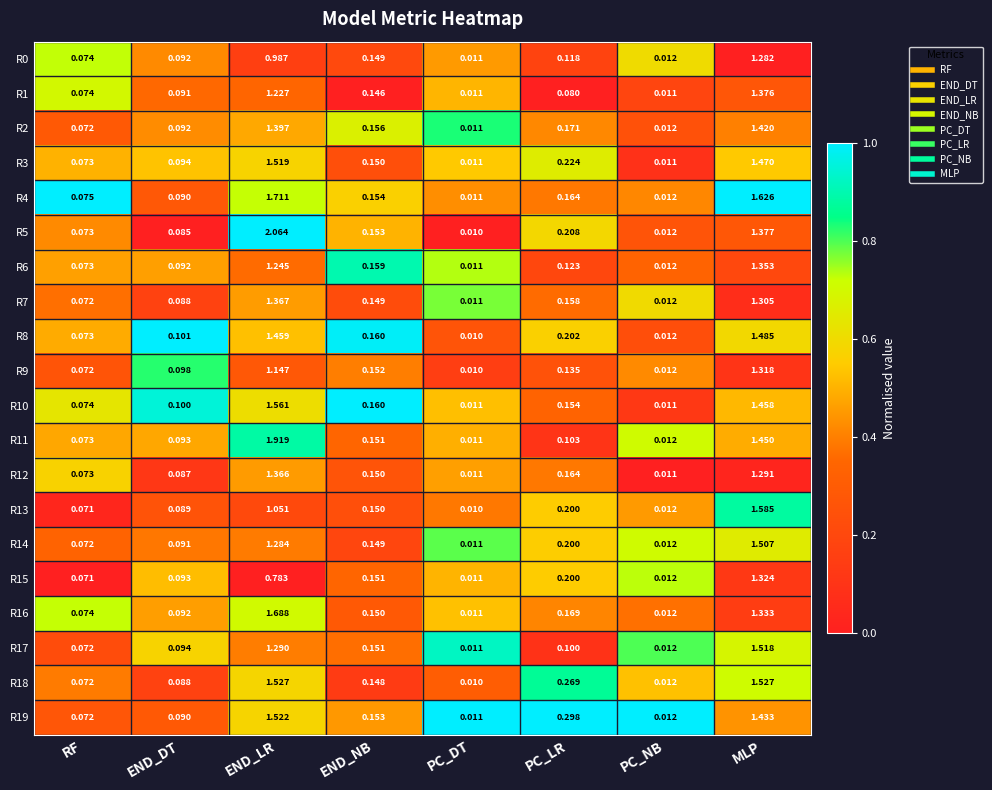

At which label does R5 reach its minimum?

PC_DT